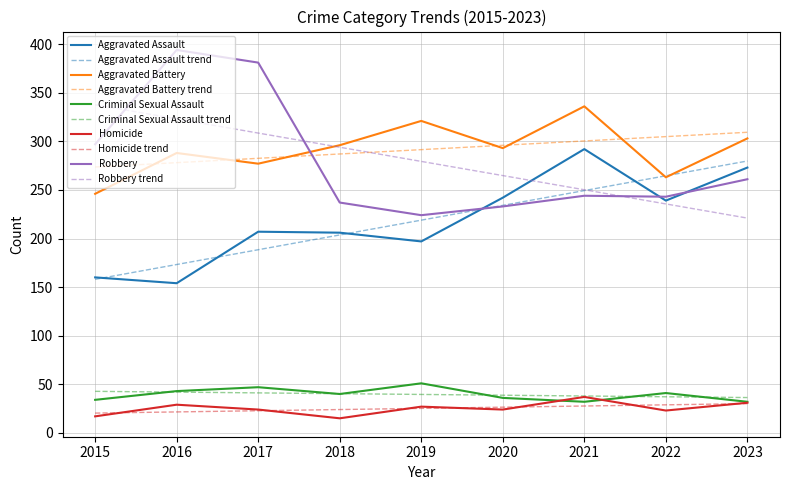

Is this an area chart (filled region under the line)?

No